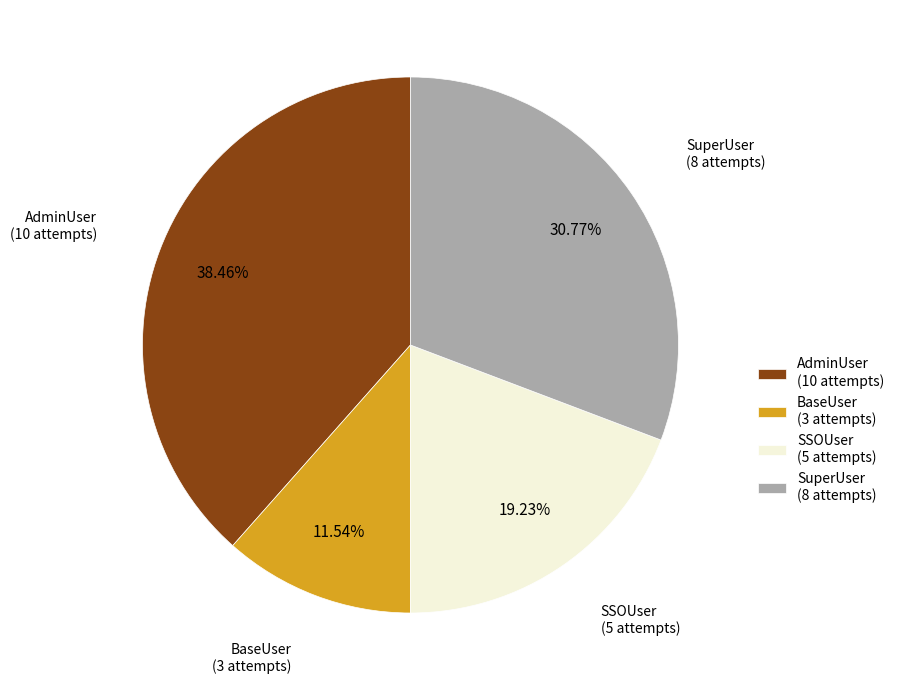

What is the ratio of the value at AdminUser (10 attempts) to the value at SSOUser (5 attempts)?

2.0